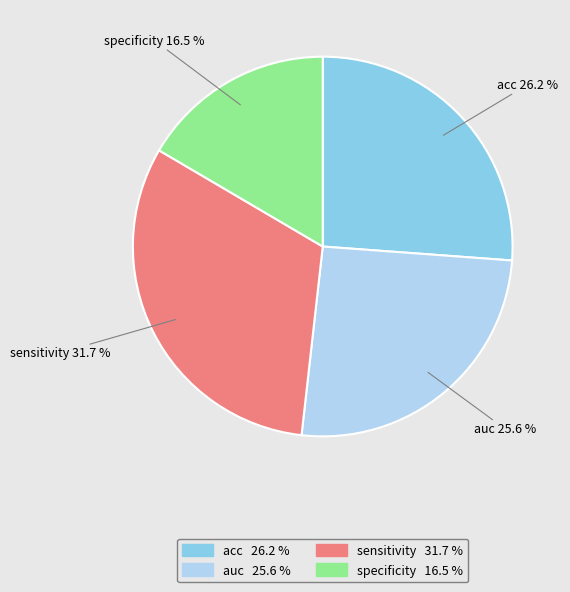

Is there a majority slice in this chart?

No